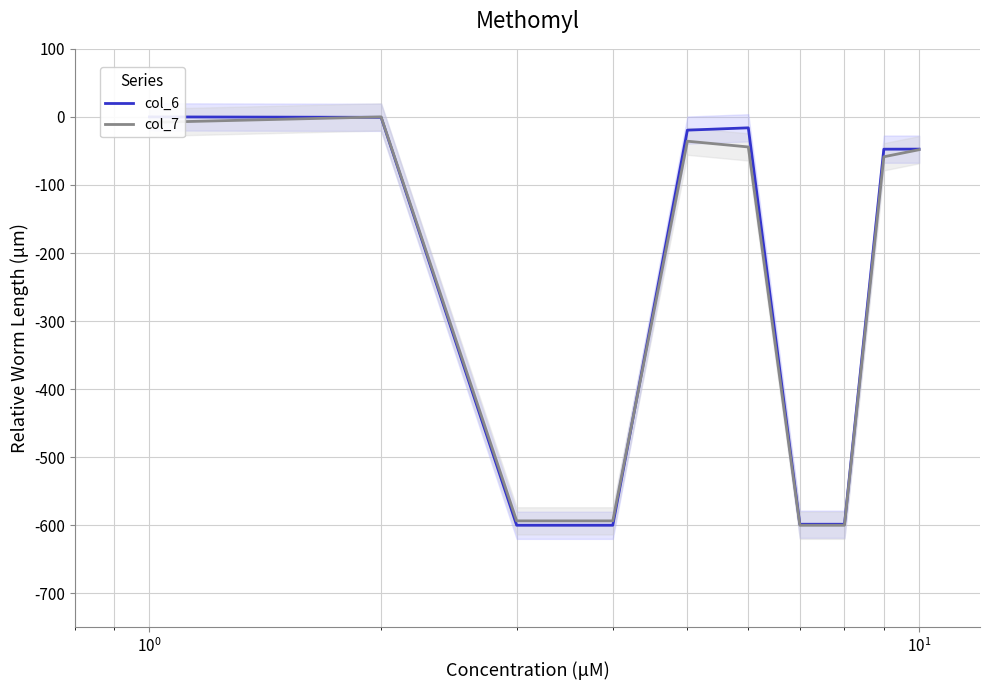

What is the average value of the col_7 series?

-258.2